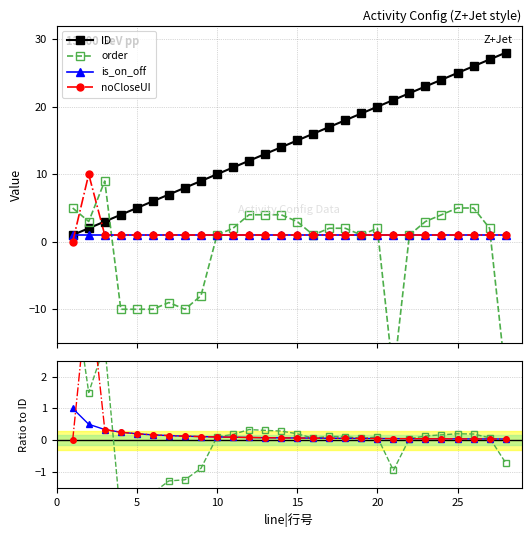

How many interior local peaks does the order series have?

5